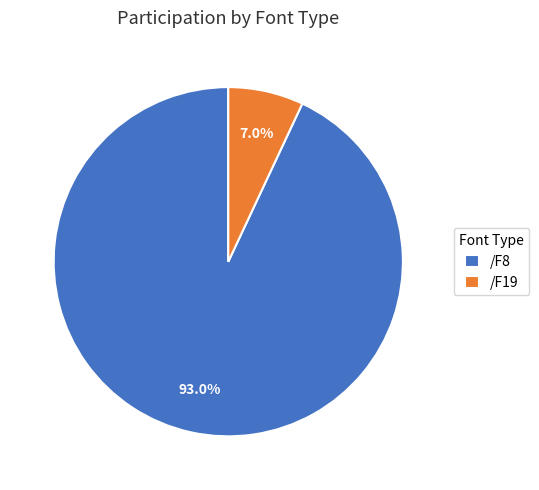

What is the majority slice?

/F8